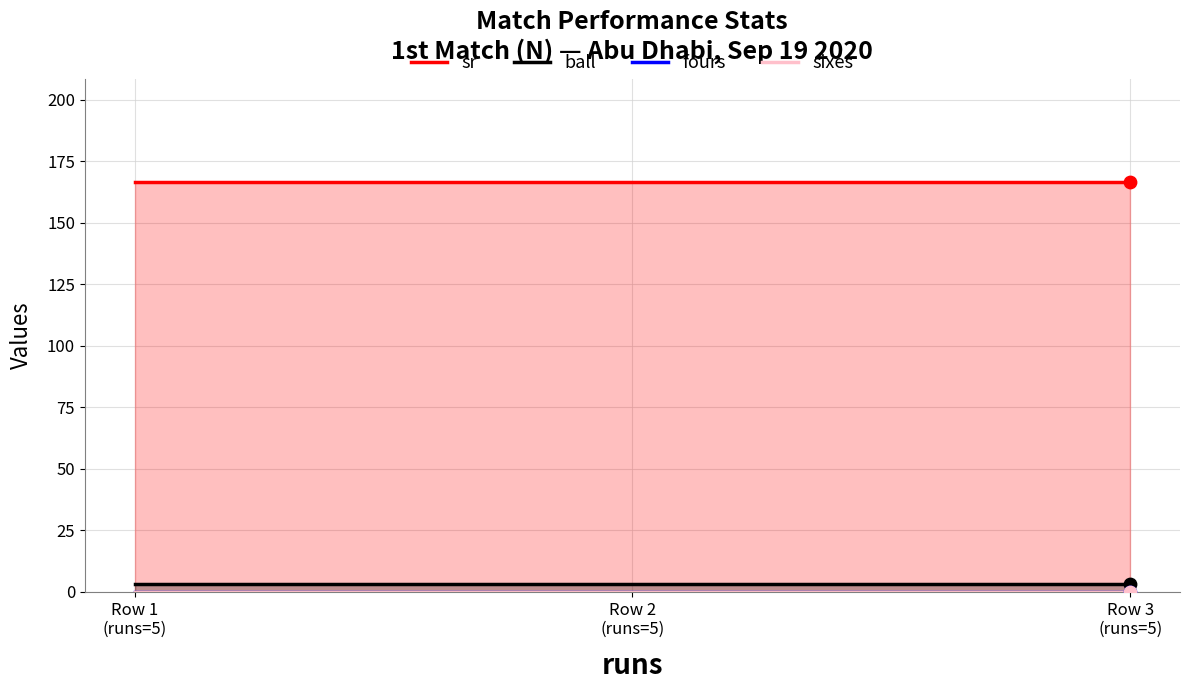

At how many categories does at least one series exceed 62?

3